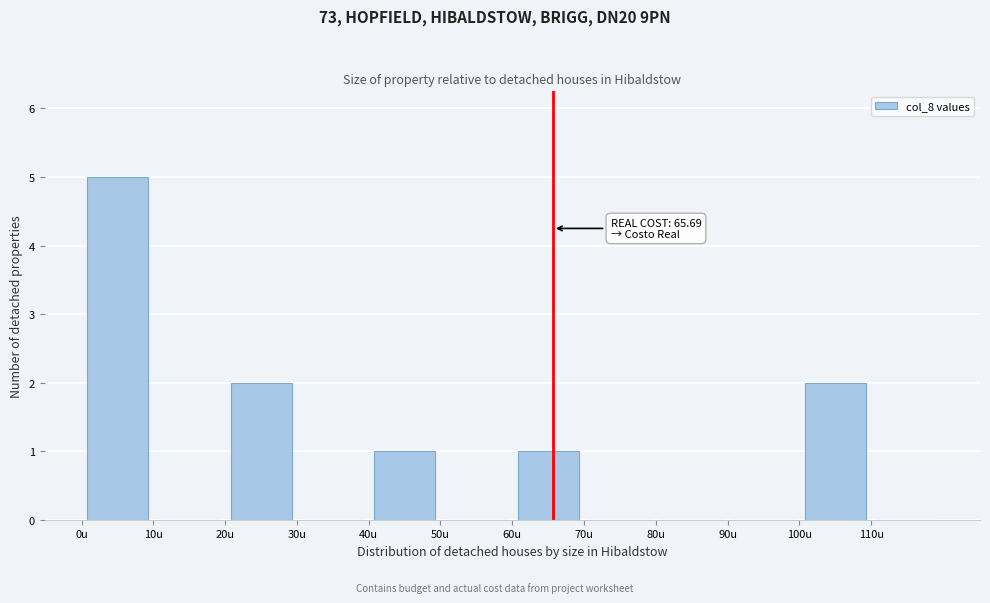

Over which range of the x-axis is the bar tallest?

0 to 10